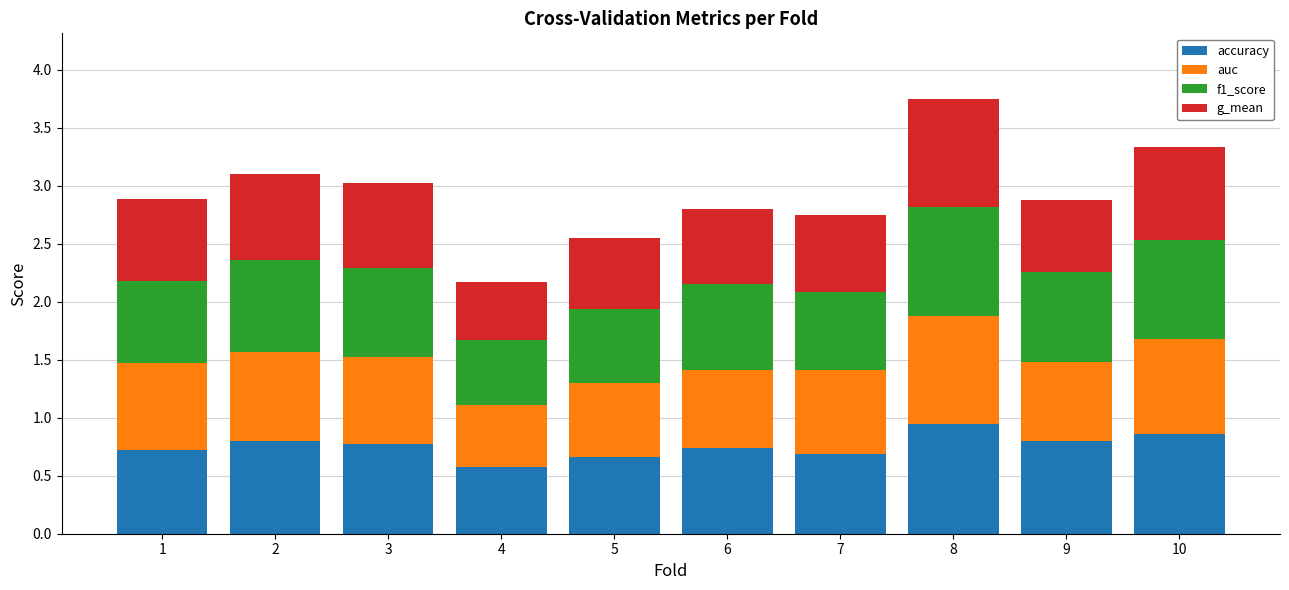

How many accuracy values are between 0 and 1?

10